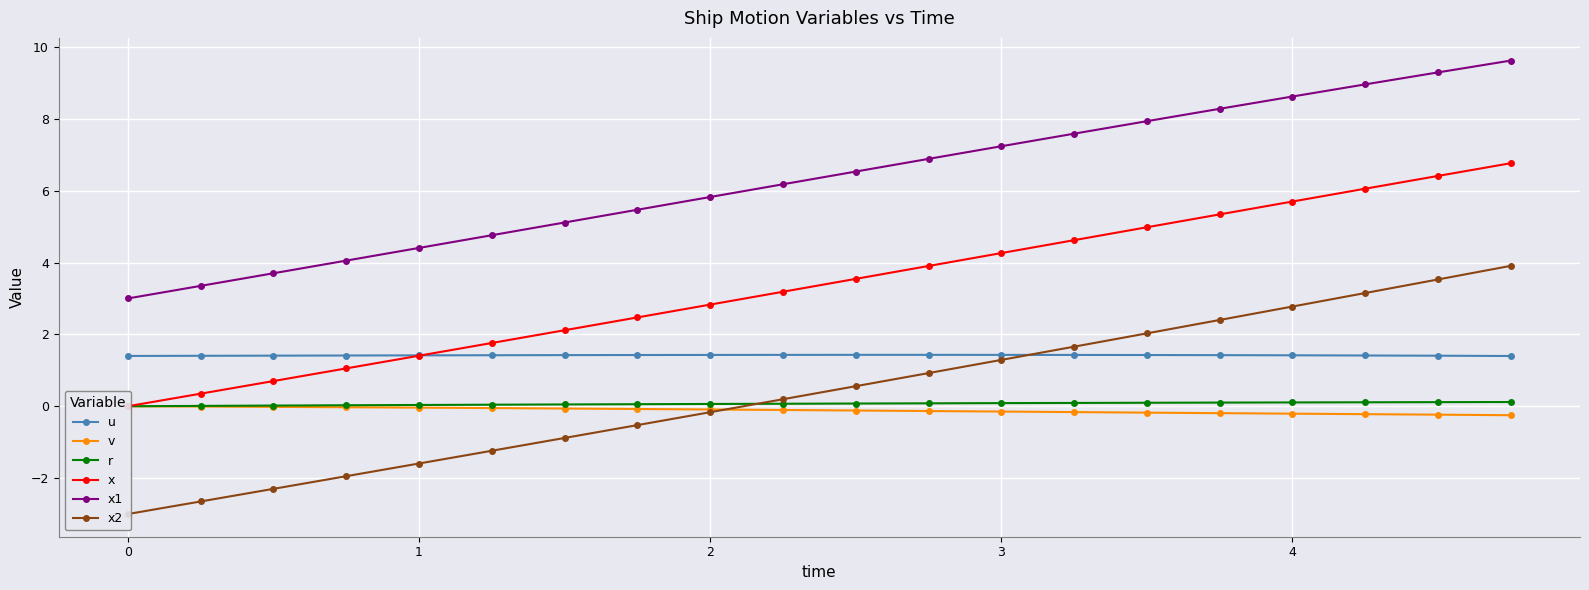

True or false: x1 has more than 2 points higher than both neighbors.

False